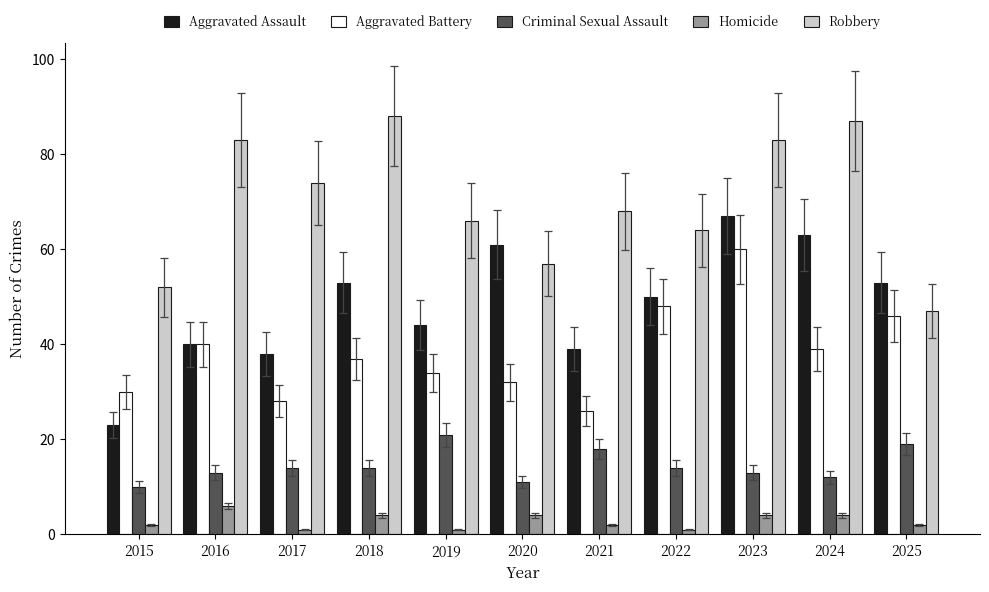

What is the total value across all series at 2018?

196